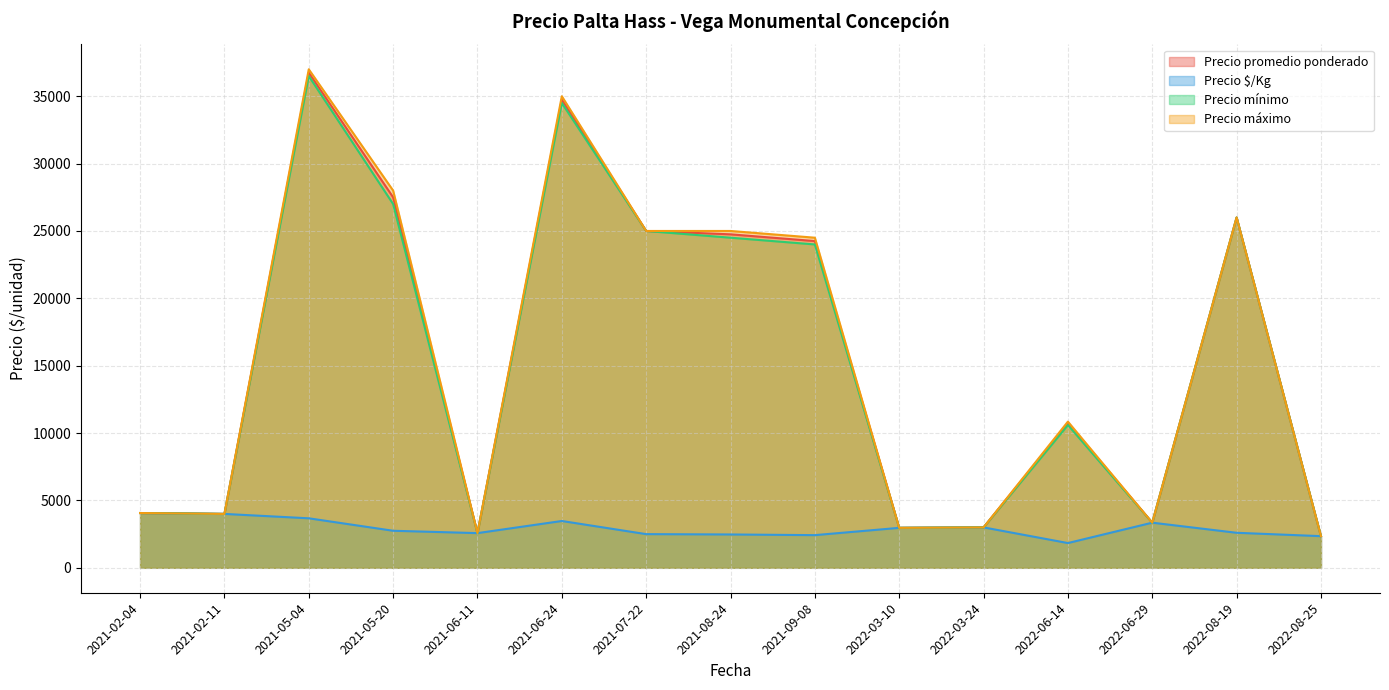

List the series in order of their peak value, highest first.

Precio máximo, Precio promedio ponderado, Precio mínimo, Precio $/Kg